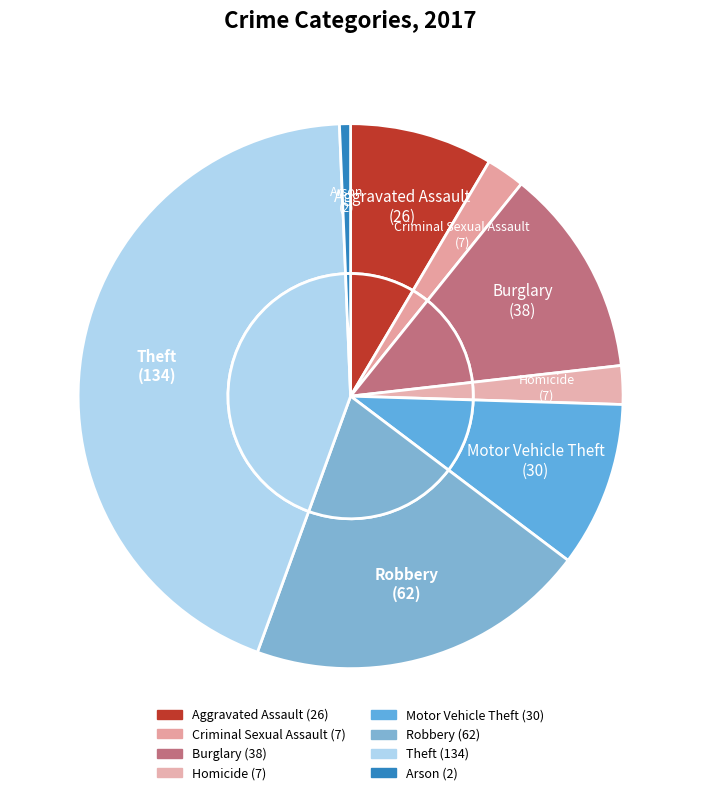

To the nearest percent, what portion does Burglary represent?

12%